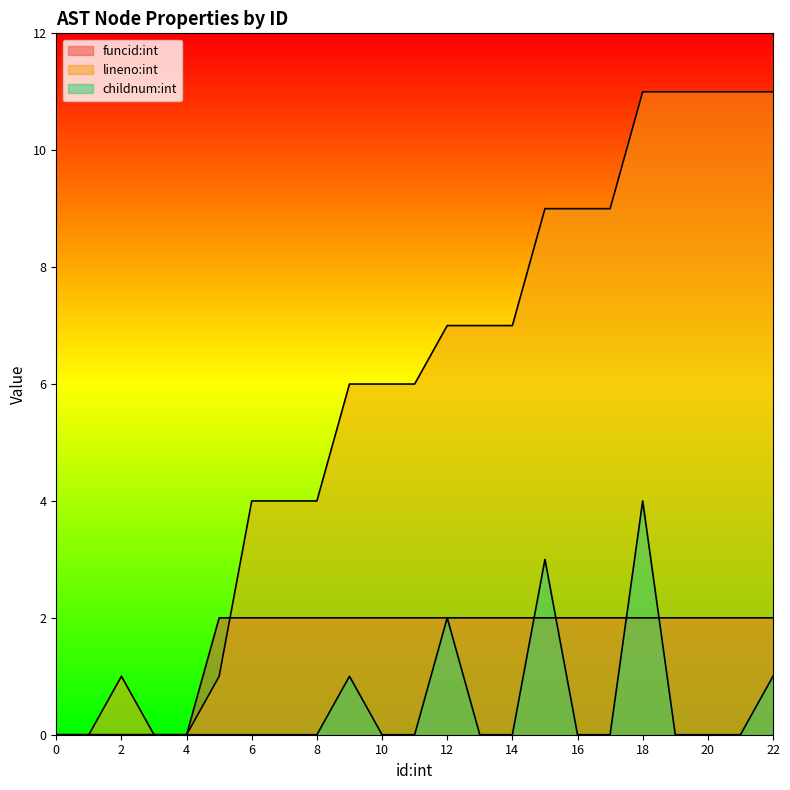

What is the difference between the maximum and second lowest values in the childnum:int series?

4